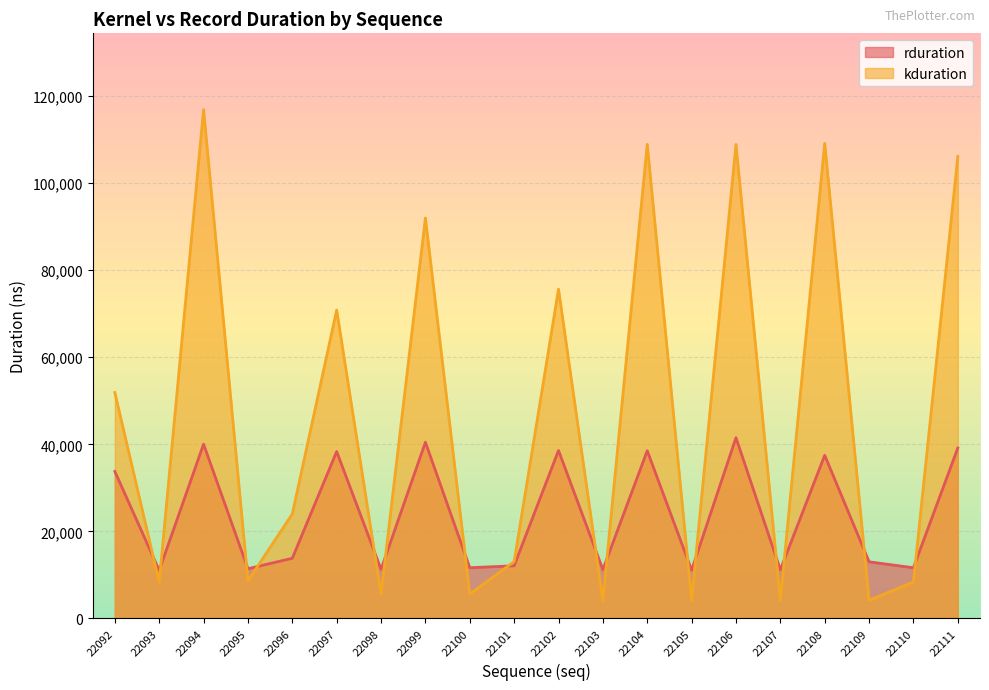

Where is the first local maximum for kduration?

22094